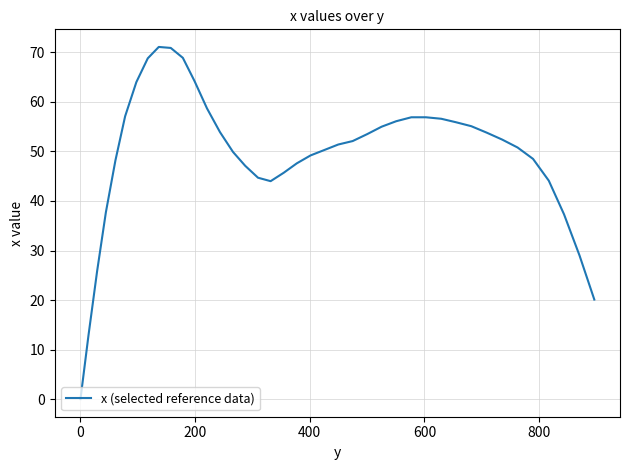

What is the greatest value displayed?

71.1